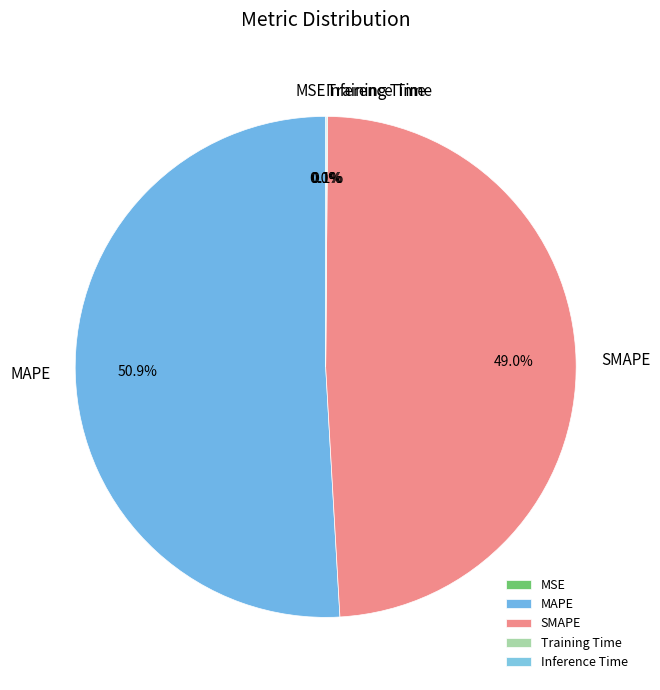

Is it true that MAPE is 38% of the pie?

False